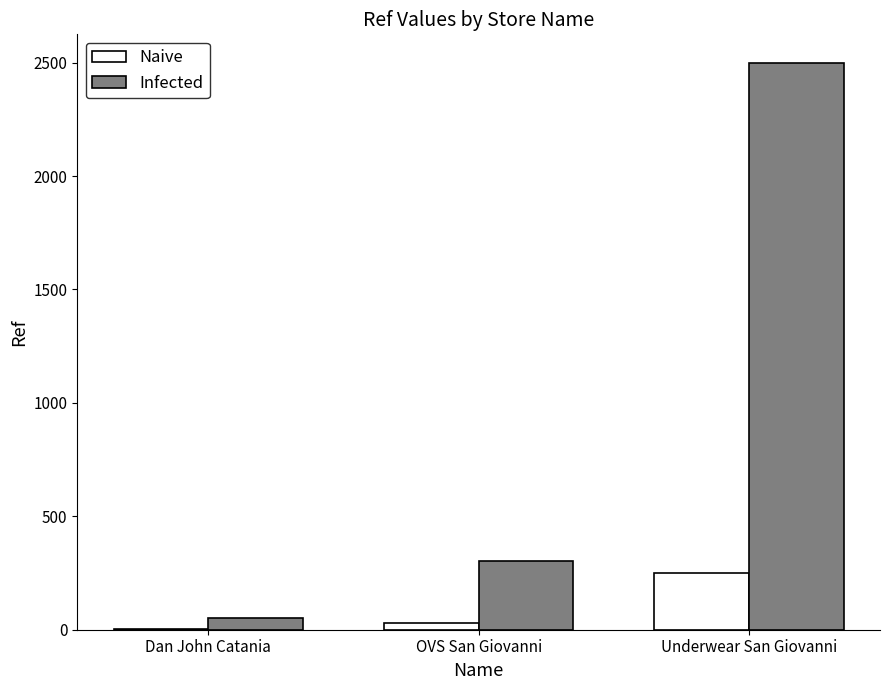

At which label is Infected closest to 1276?

OVS San Giovanni